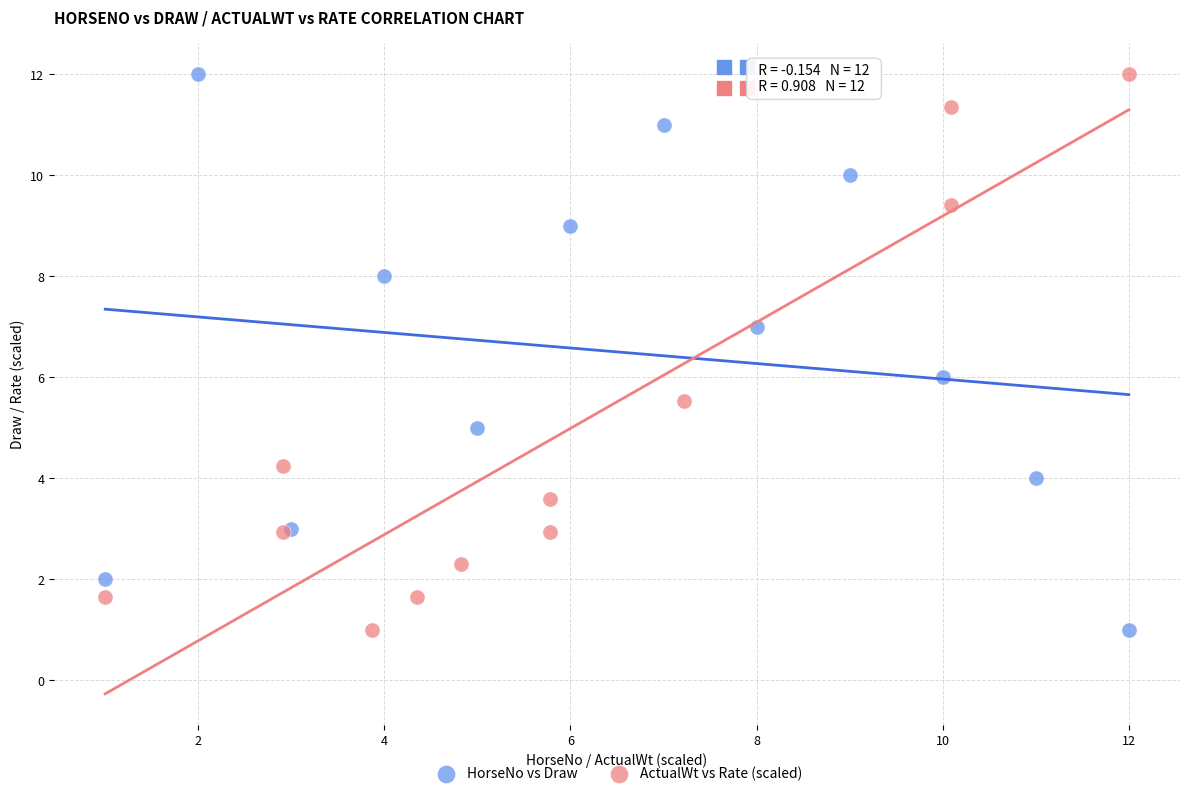

What are all the series names shown in the legend?

HorseNo vs Draw, ActualWt vs Rate (scaled)